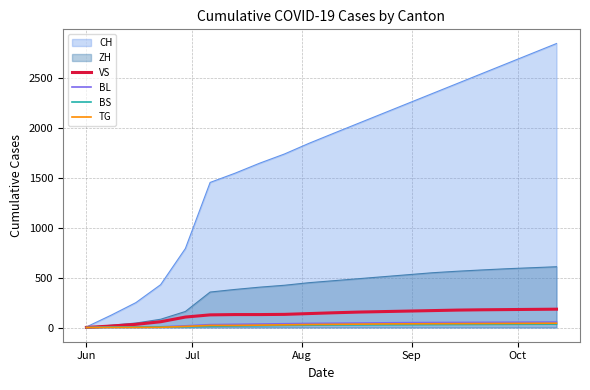

What is the label of the 20th point from the right?

Jun